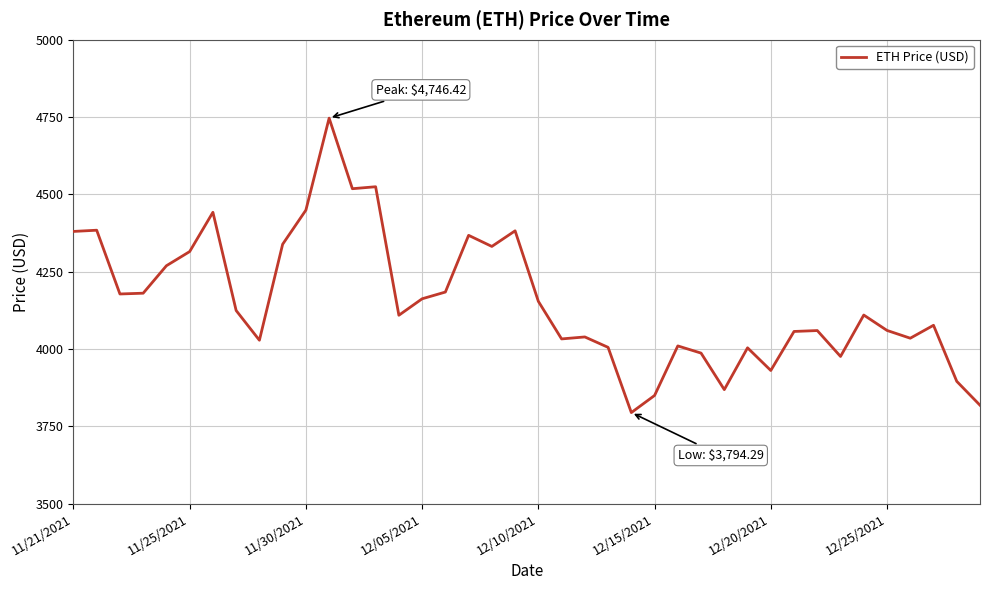

What is the minimum value shown in the chart?

3794.3